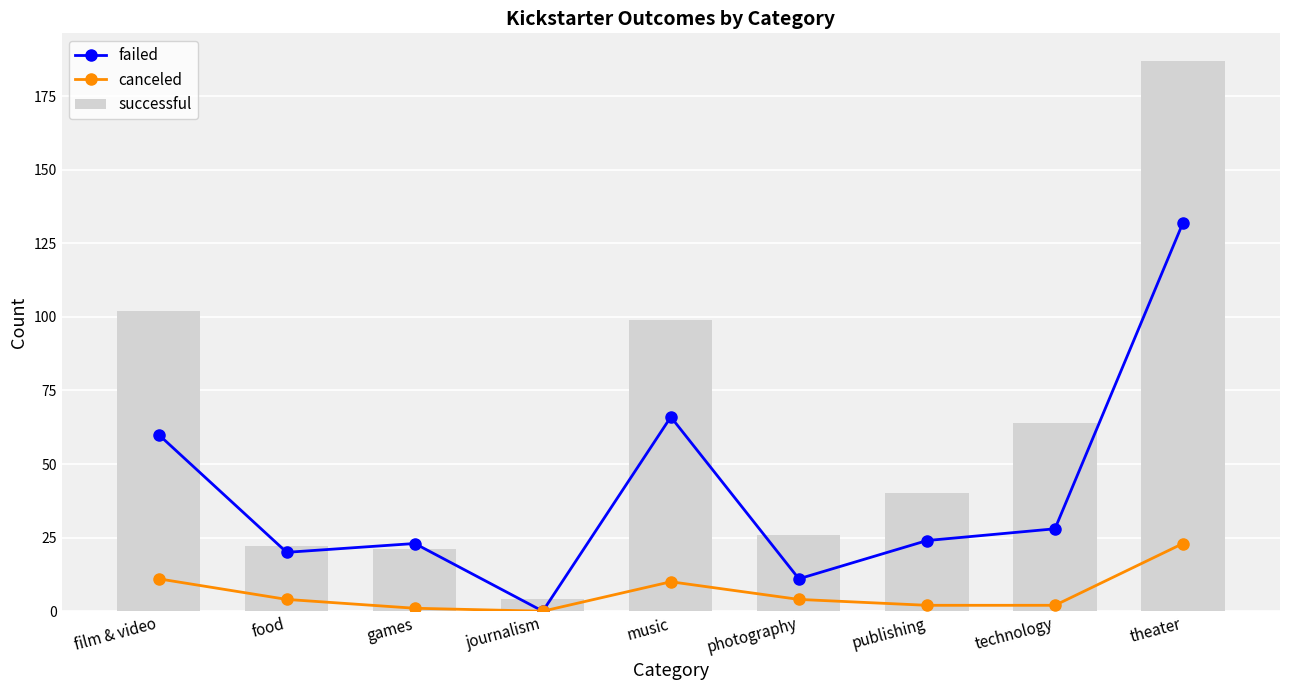

True or false: failed has a value of 29 at music.

False